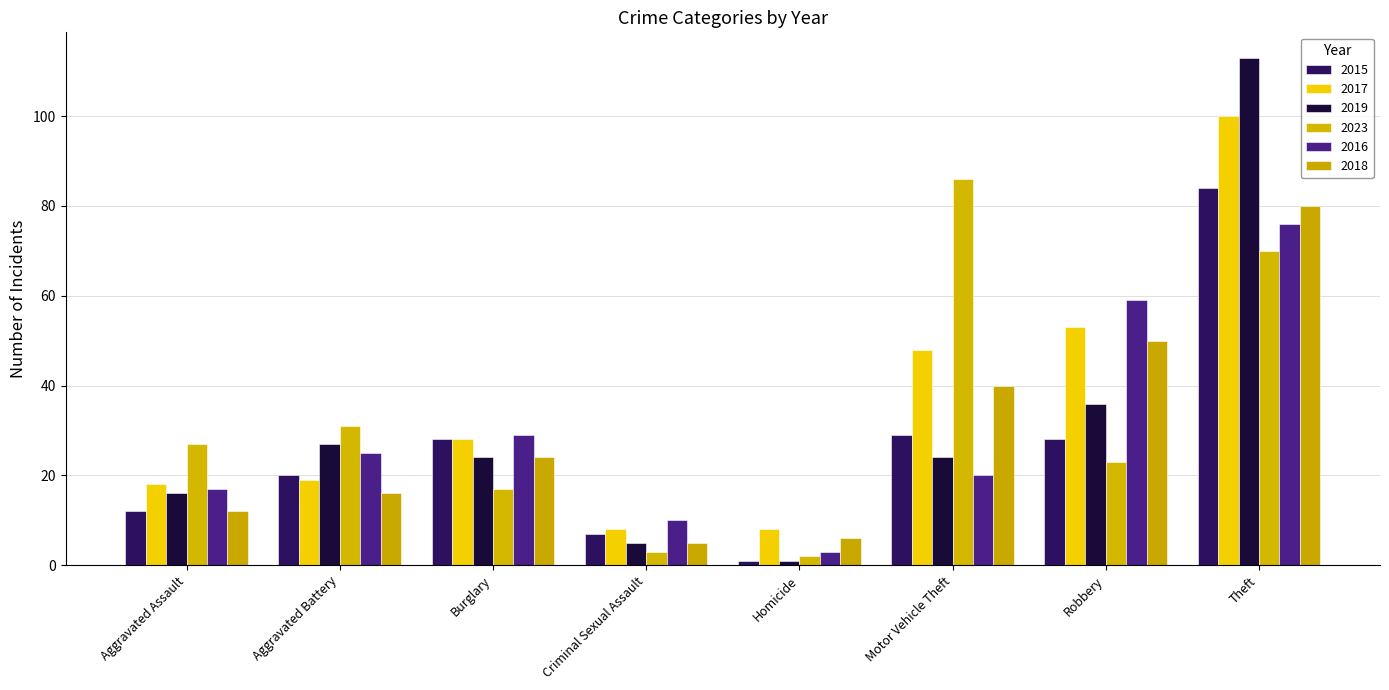

Reading left to right, what are all the values shown in this chart?

2015: 12	20	28	7	1	29	28	84
2017: 18	19	28	8	8	48	53	100
2019: 16	27	24	5	1	24	36	113
2023: 27	31	17	3	2	86	23	70
2016: 17	25	29	10	3	20	59	76
2018: 12	16	24	5	6	40	50	80